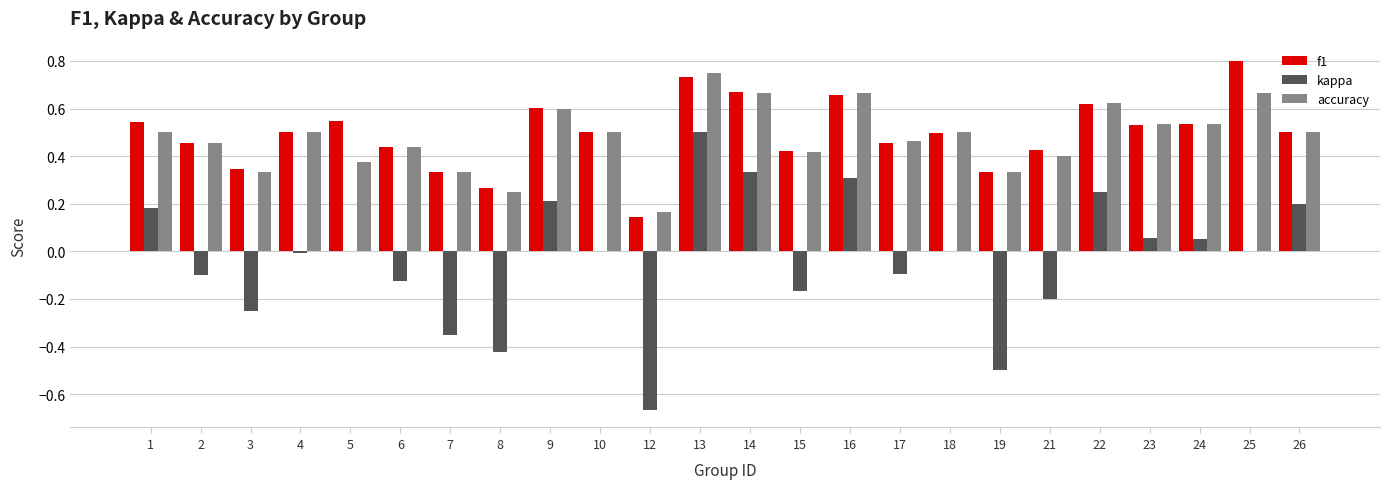

Is it true that f1 equals 0.3 at 3?

True